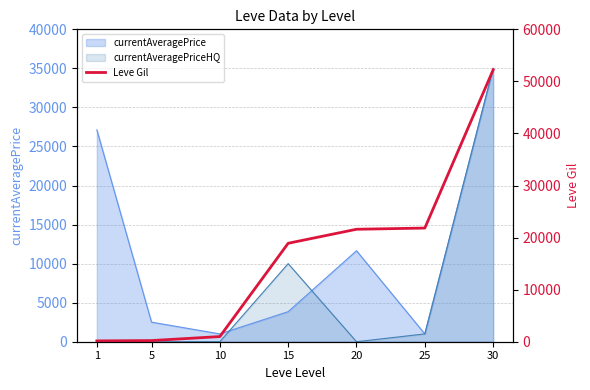

What is the difference between the maximum and minimum values?

52060